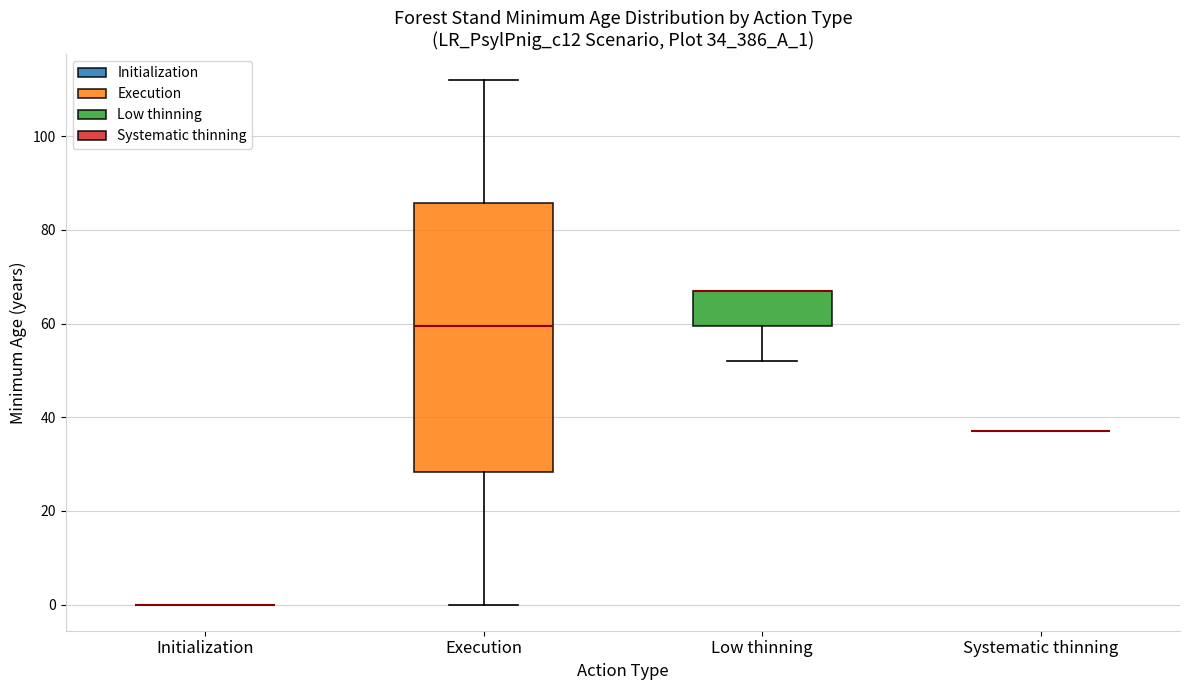

Reading left to right, transcribe this box plot: for each box, give where its median line is, the range the box spans, and where its two whiskers end, as read against the y-axis. The values are not printed on the chart, so give them approximately, as read against the axis.

Initialization: box collapsed to a line at 0, whiskers 0 to 0
Execution: median 60, box 28 to 86, whiskers 0 to 112
Low thinning: median 68 (drawn on the box's upper edge), box 60 to 68, whiskers 52 to 68
Systematic thinning: box collapsed to a line at 38, whiskers 38 to 38